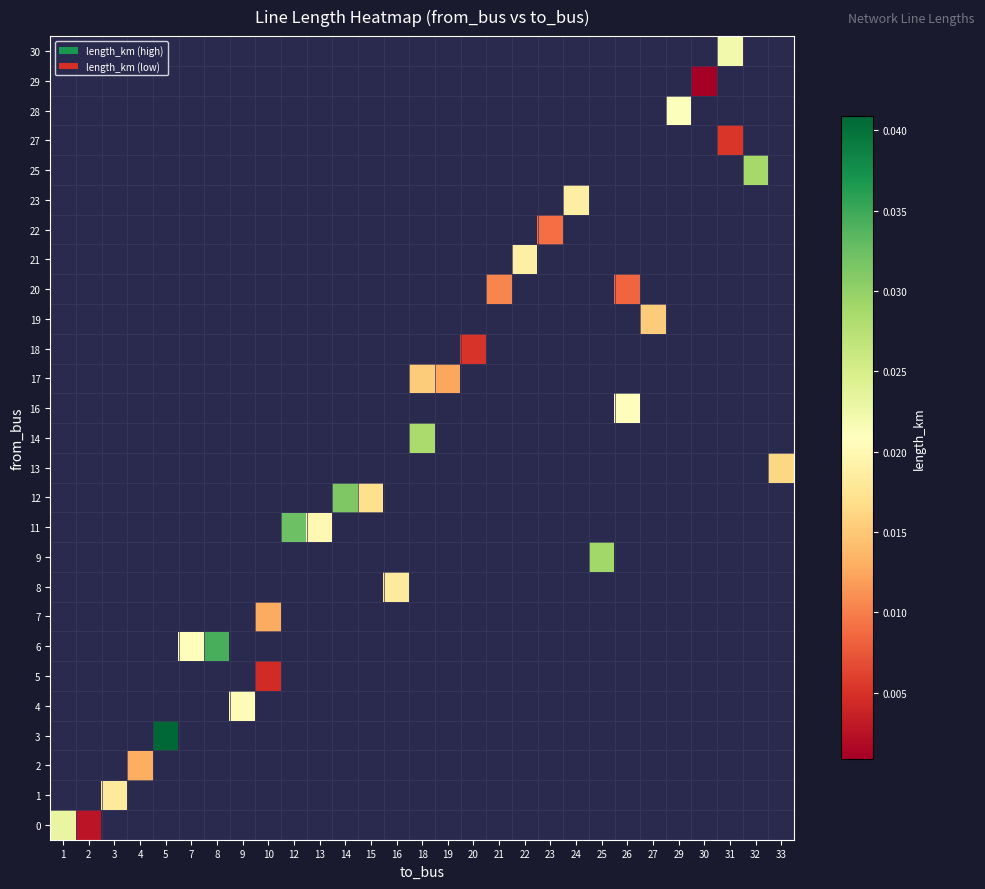

Which series has the widest spread of values?

row_0